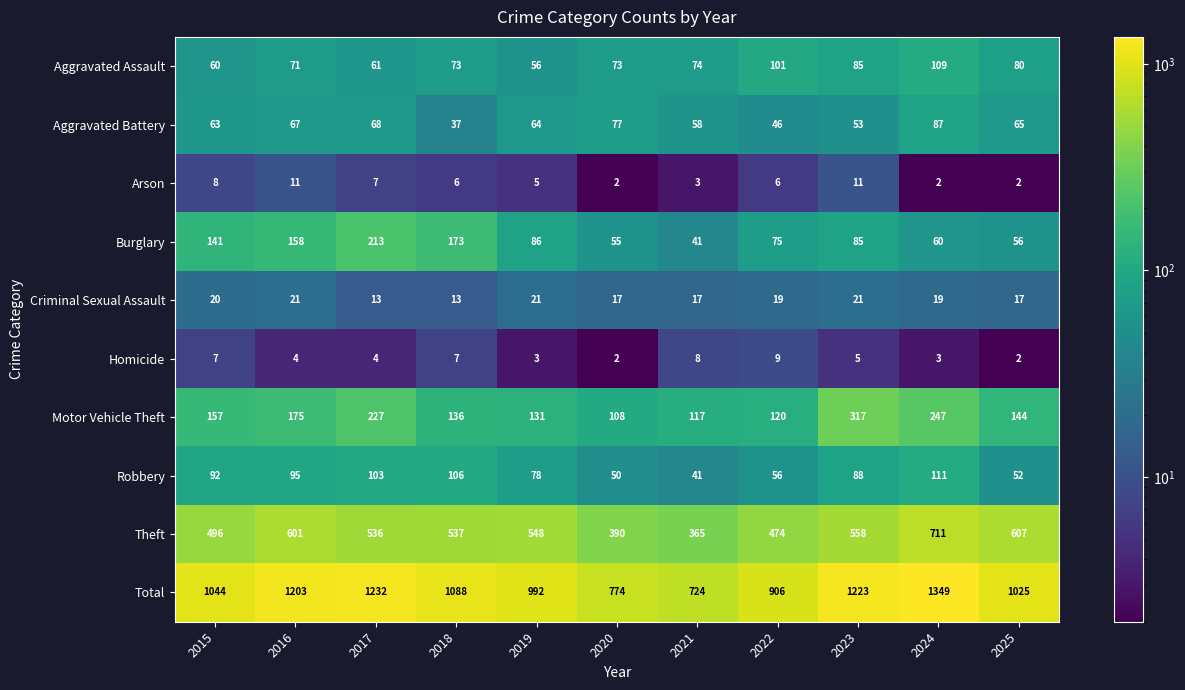

Which series has the largest total across all categories?

Total